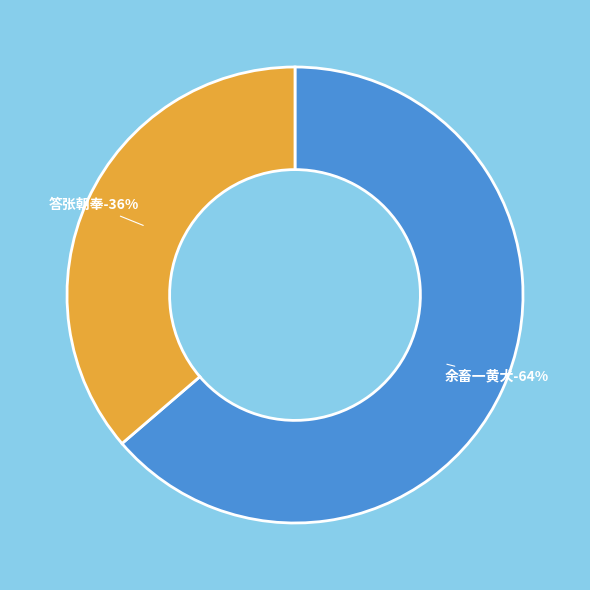

Is it true that 余畜一黄犬行时留以守衙比再渡琼此犬衔衣跳舞感而赋诗和坡公乌喙 is 72% of the pie?

False